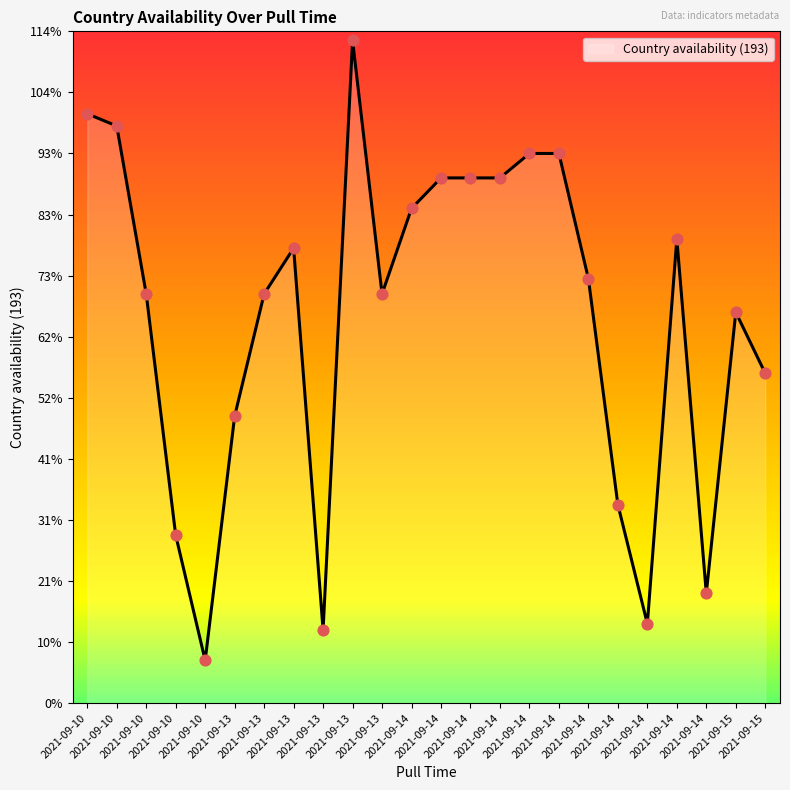

What is the ratio of the value at 2021-09-14 to the value at 2021-09-14?

0.1